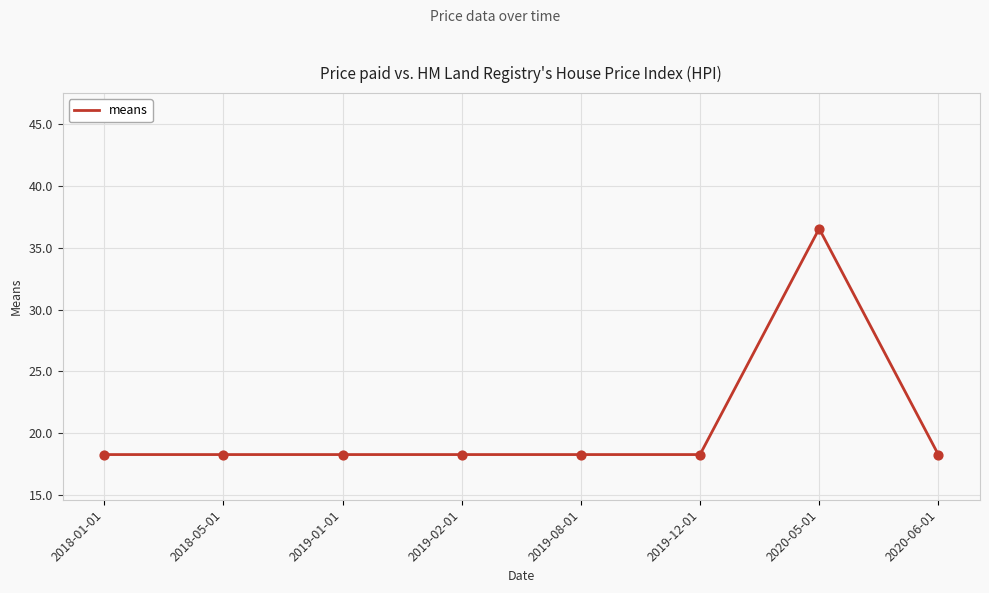

What is the ratio of the value at 2019-12-01 to the value at 2018-01-01?

1.0